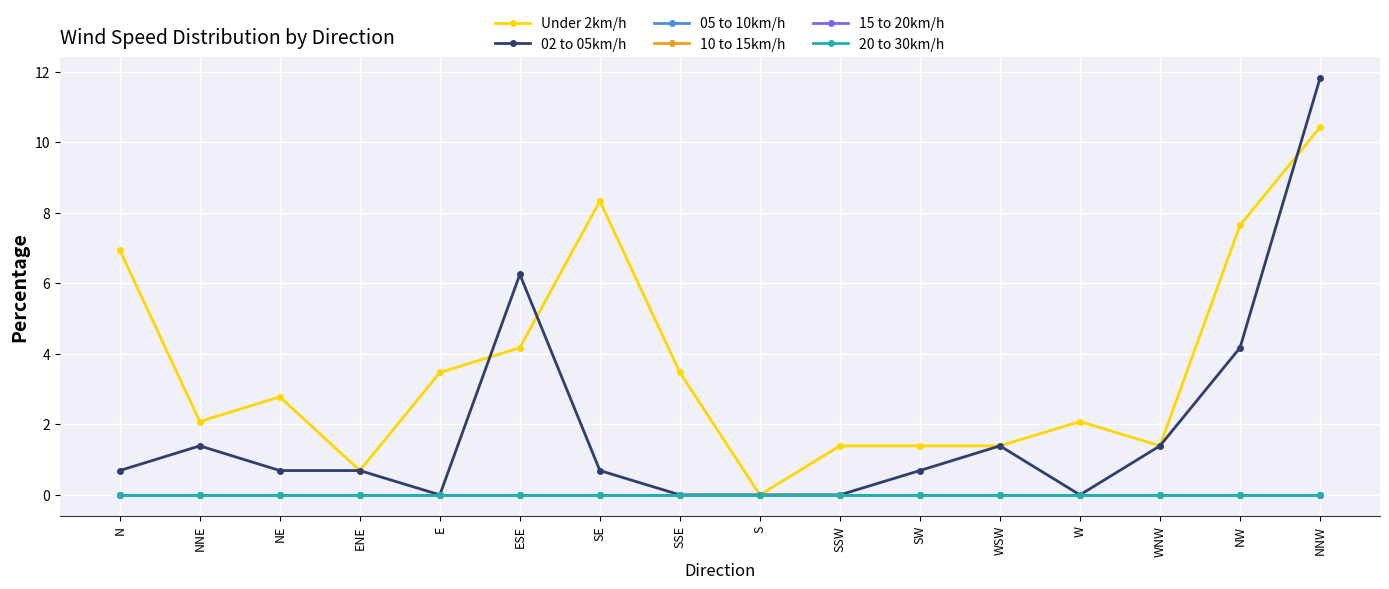

Is this an area chart (filled region under the line)?

No